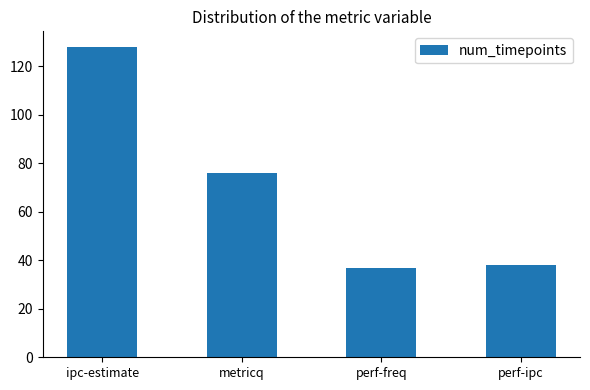

Which category has the highest value across all series?

ipc-estimate